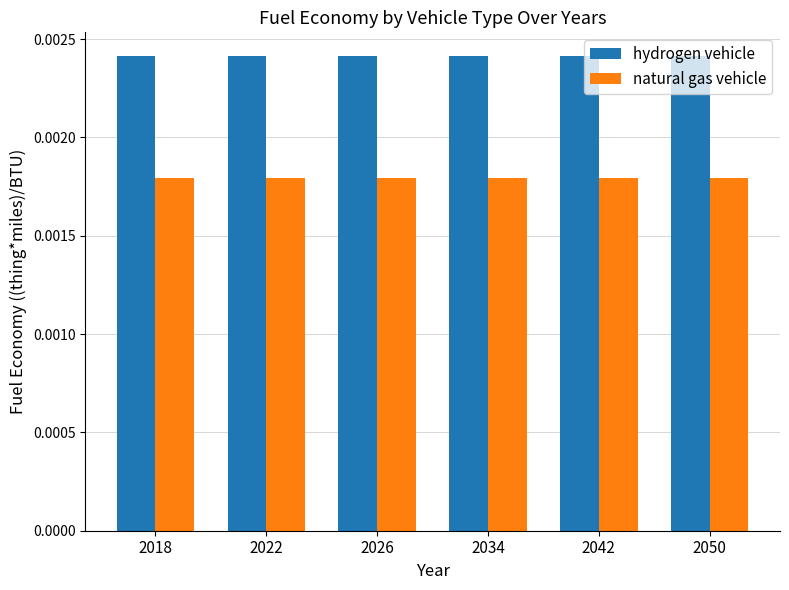

Is the value of natural gas vehicle at 2034 greater than the value of hydrogen vehicle at 2018?

No